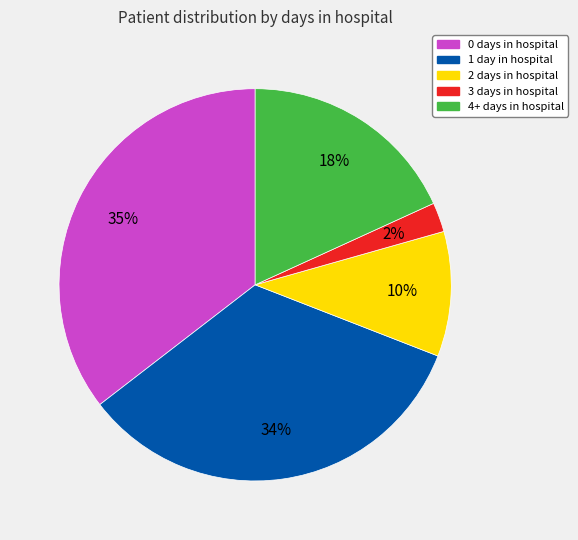

Does 3 days in hospital represent more than half of the total?

No